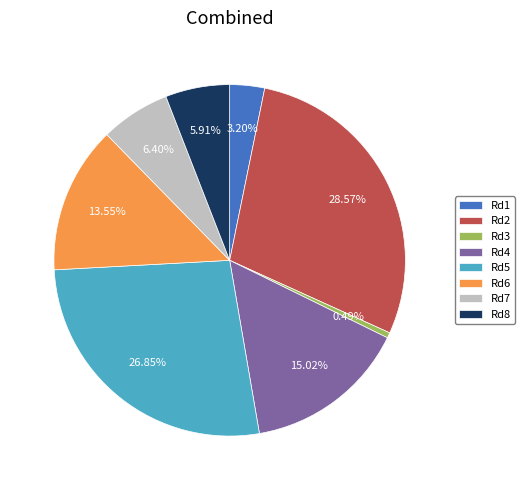

What is the ratio of the value at Rd8 to the value at Rd7?

0.9